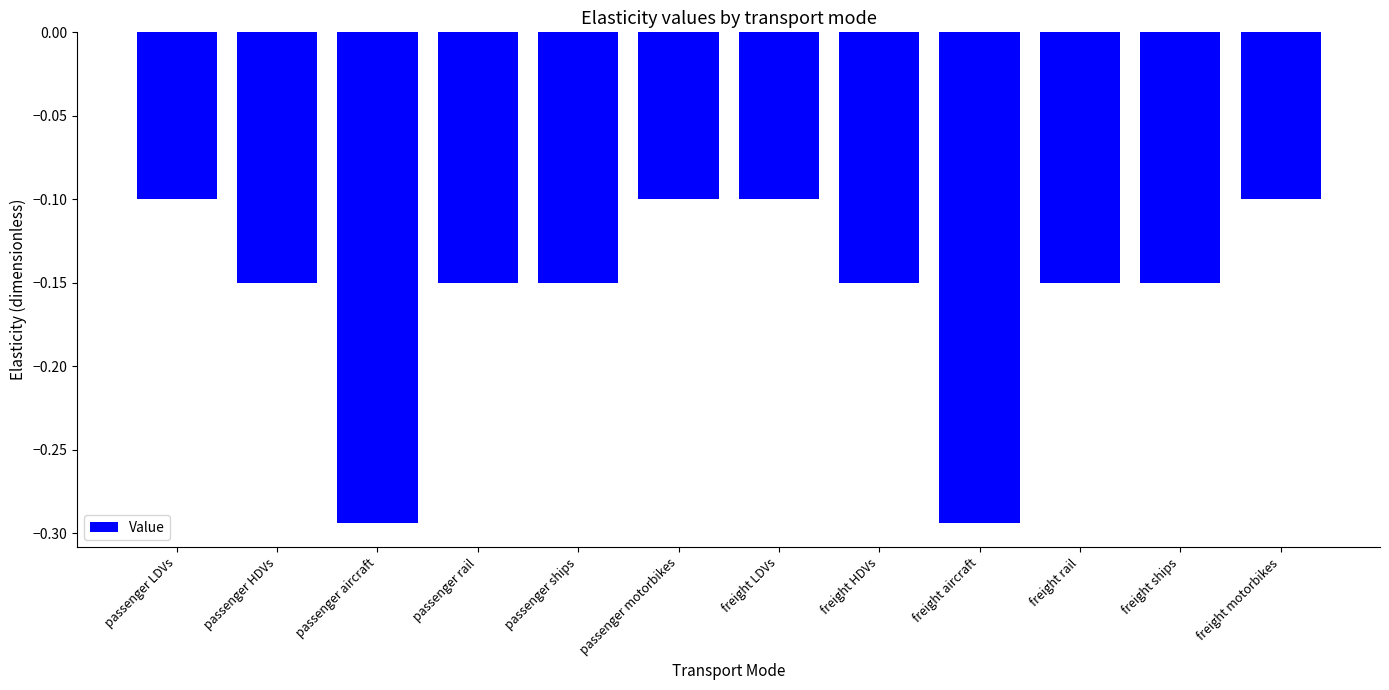

What position from the left is freight LDVs?

7